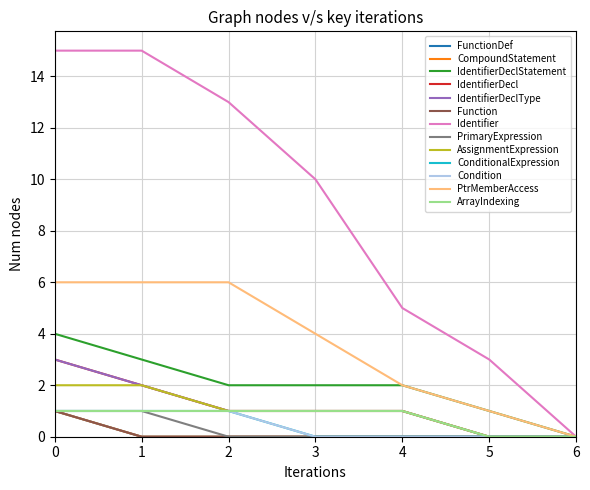

Is this an area chart (filled region under the line)?

No